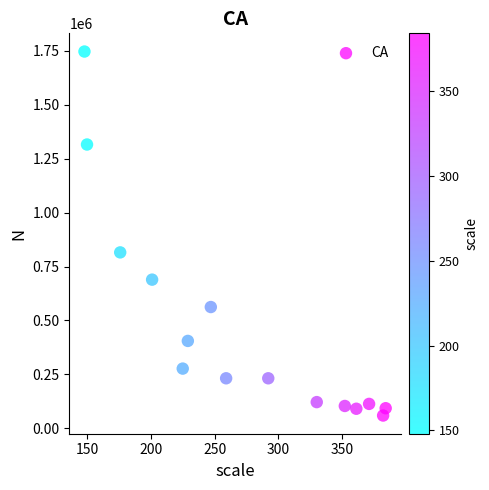

What Y value in the scatter plot is closest to 903179?

815715